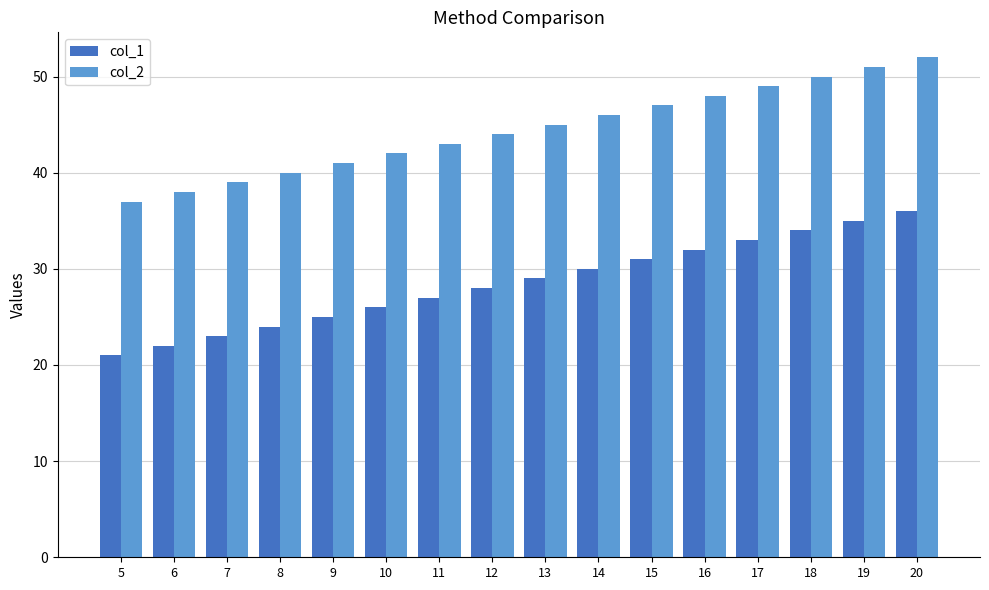

What is the total value across all series at 10?

68